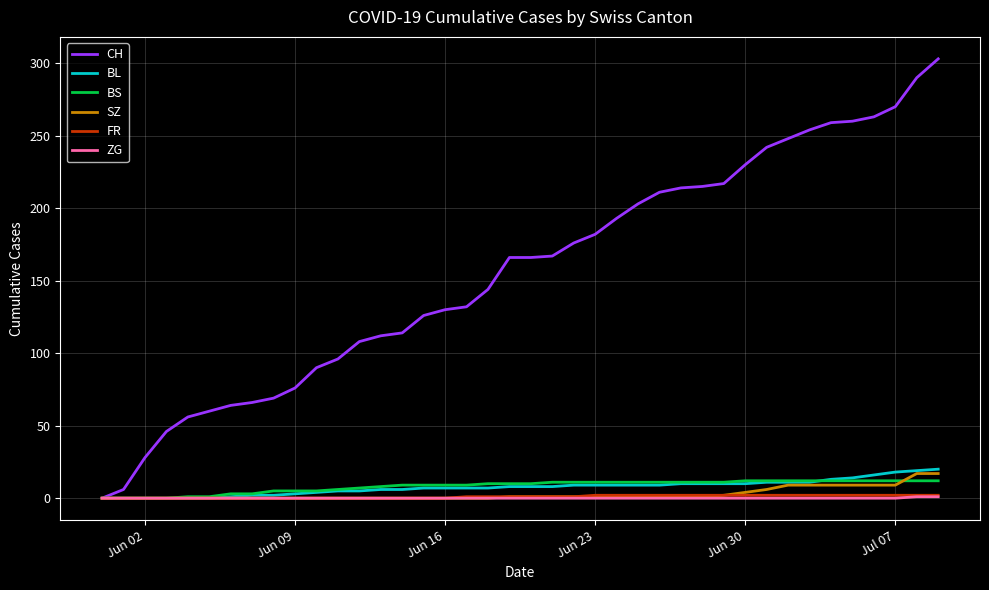

What is the maximum value shown in the chart?

303